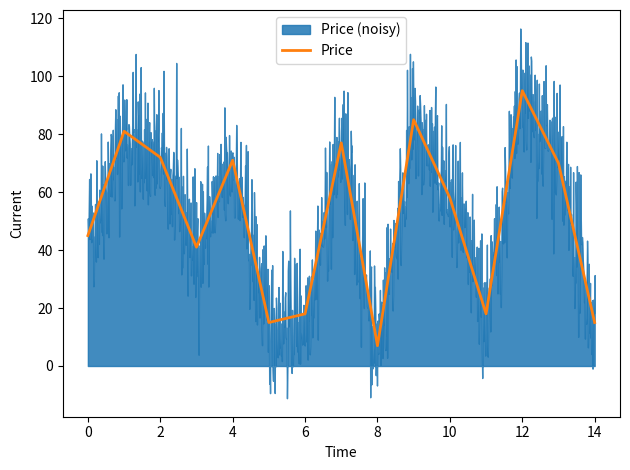

The chart shows a value of 8 at 14. True or false?

False